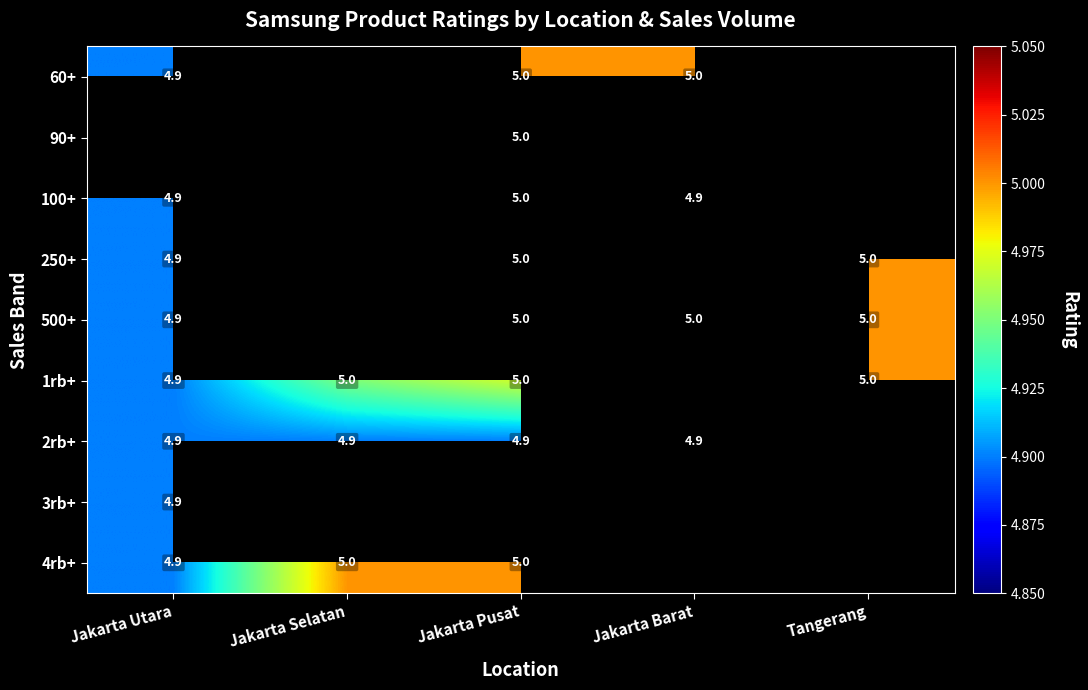

Count the number of categories in the chart.

5